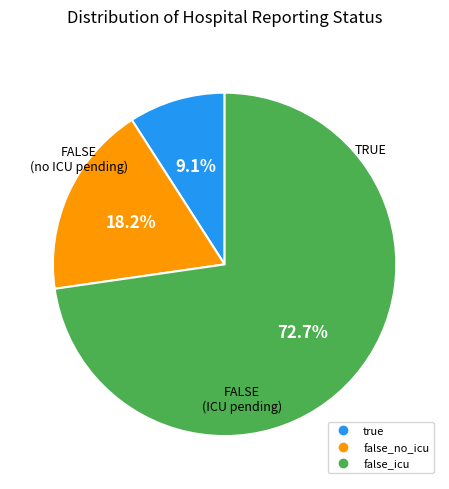

What is the smallest slice in the pie chart?

true